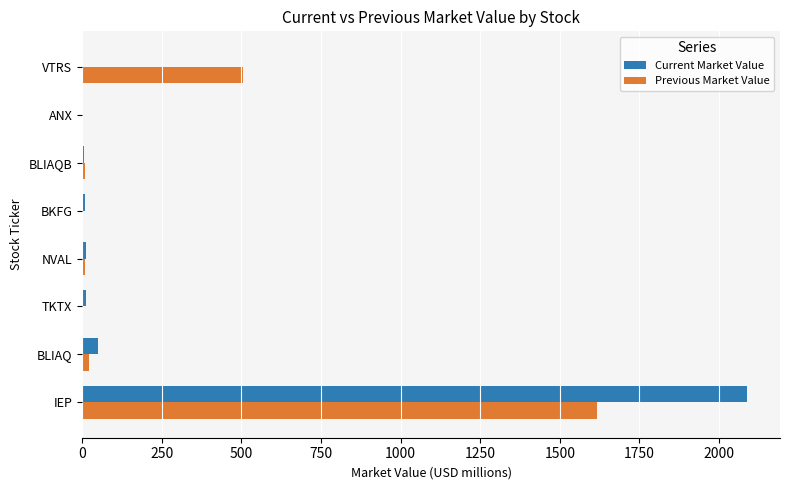

What are all the series names shown in the legend?

Current Market Value, Previous Market Value